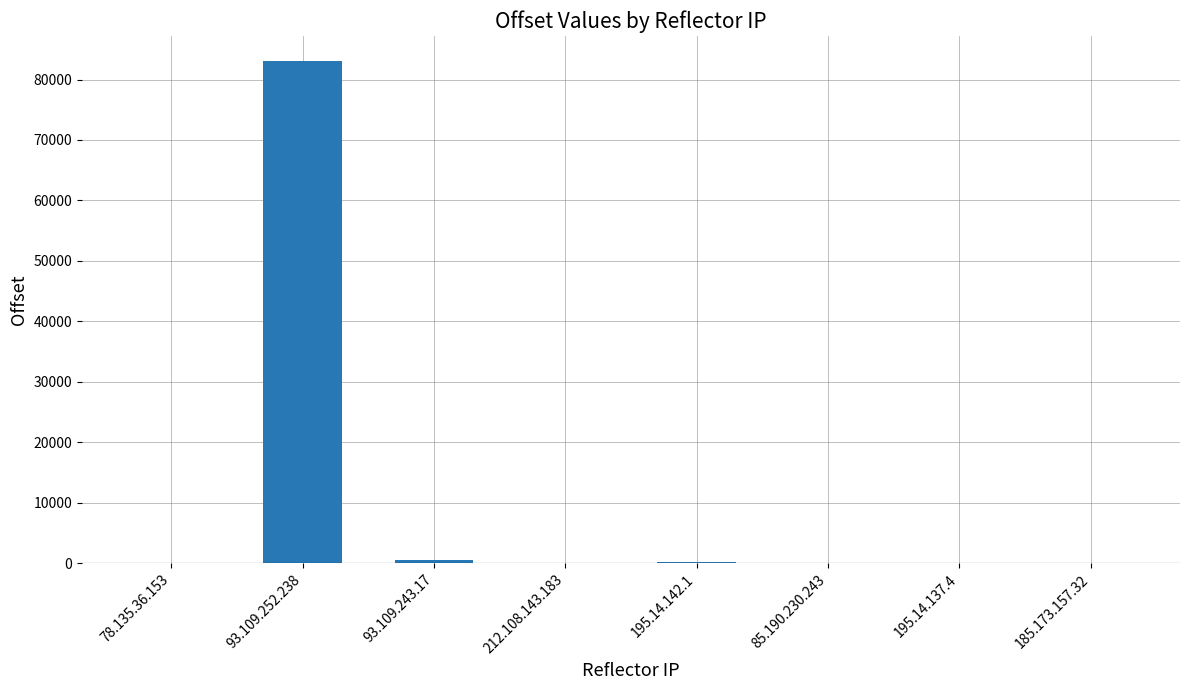

What is the sum of all values?

83882